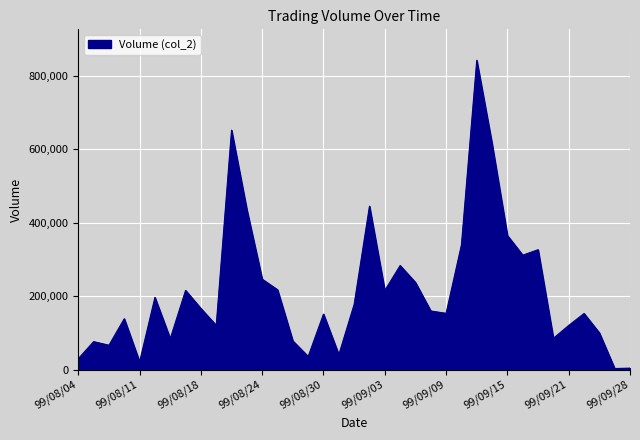

What is the maximum value shown in the chart?

841580